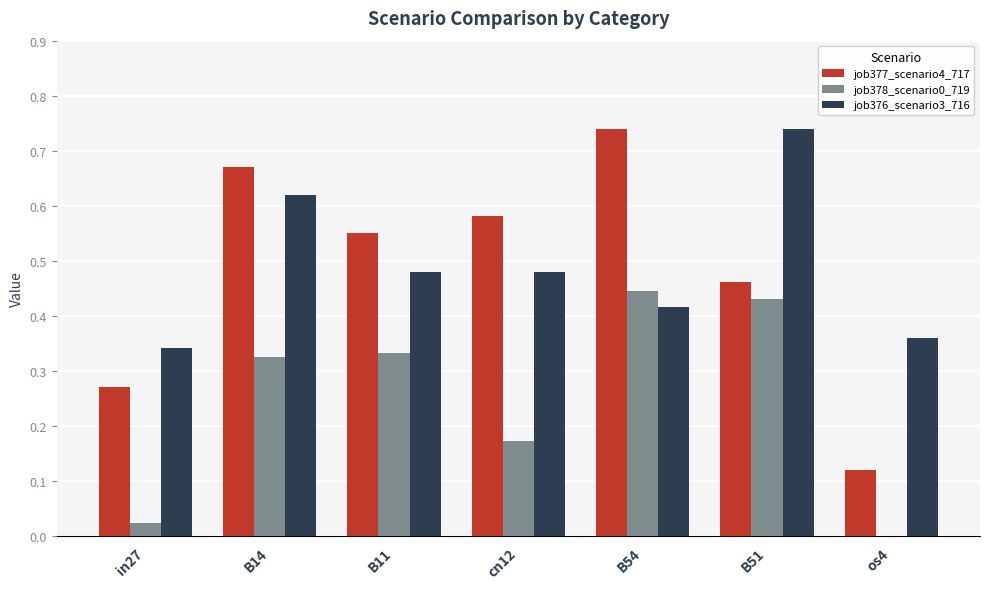

Which series has the largest range (max minus min)?

job377_scenario4_717